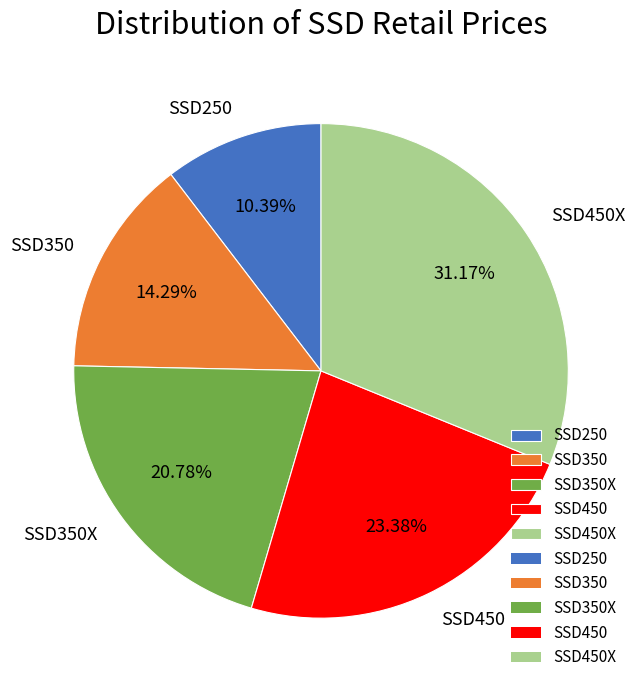

What is the smallest slice in the pie chart?

SSD250